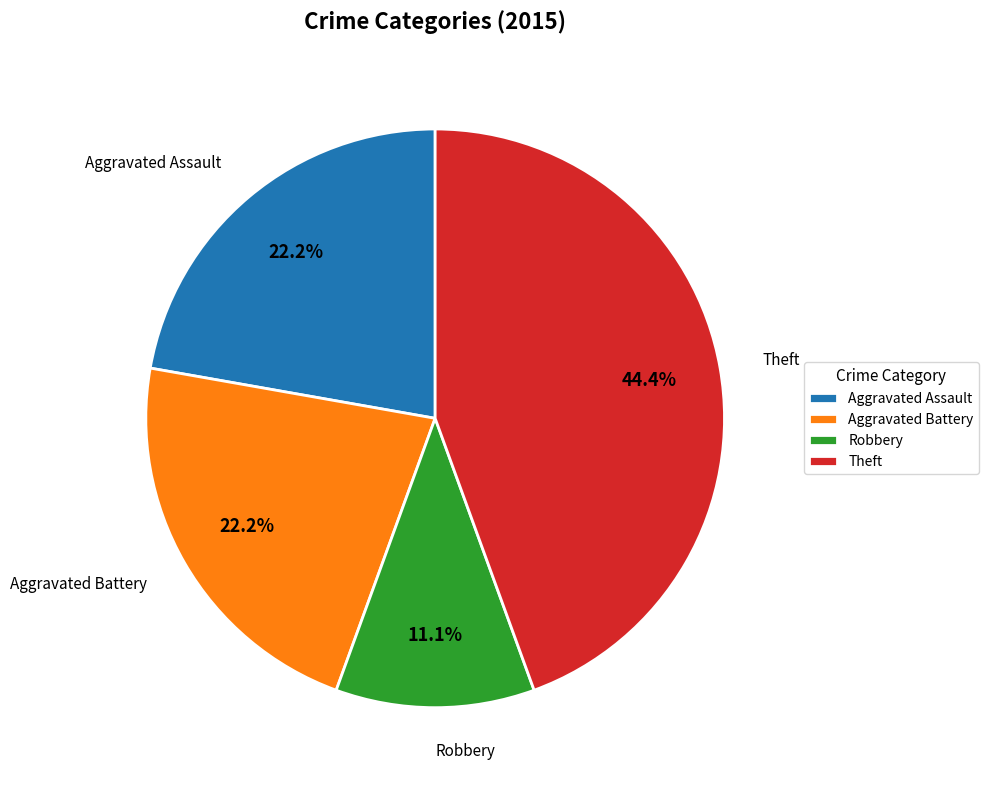

What portion of the pie excludes Aggravated Assault?

77.8%